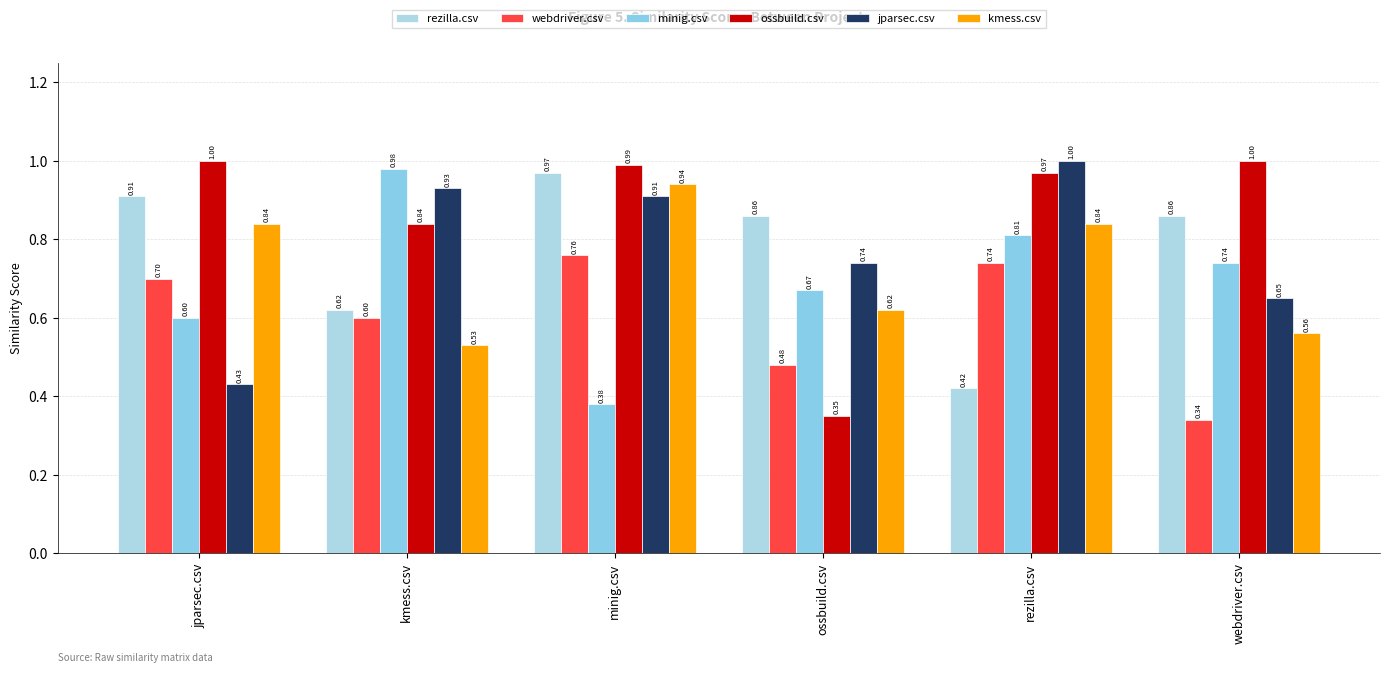

Does the chart contain stacked bars?

No